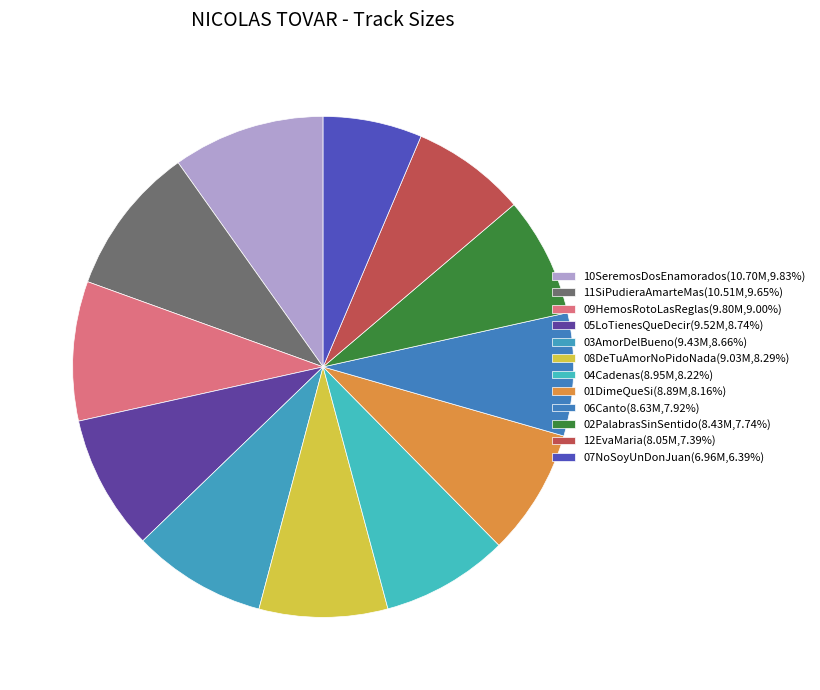

How much of the chart is everything except 01DimeQueSi?

91.8%